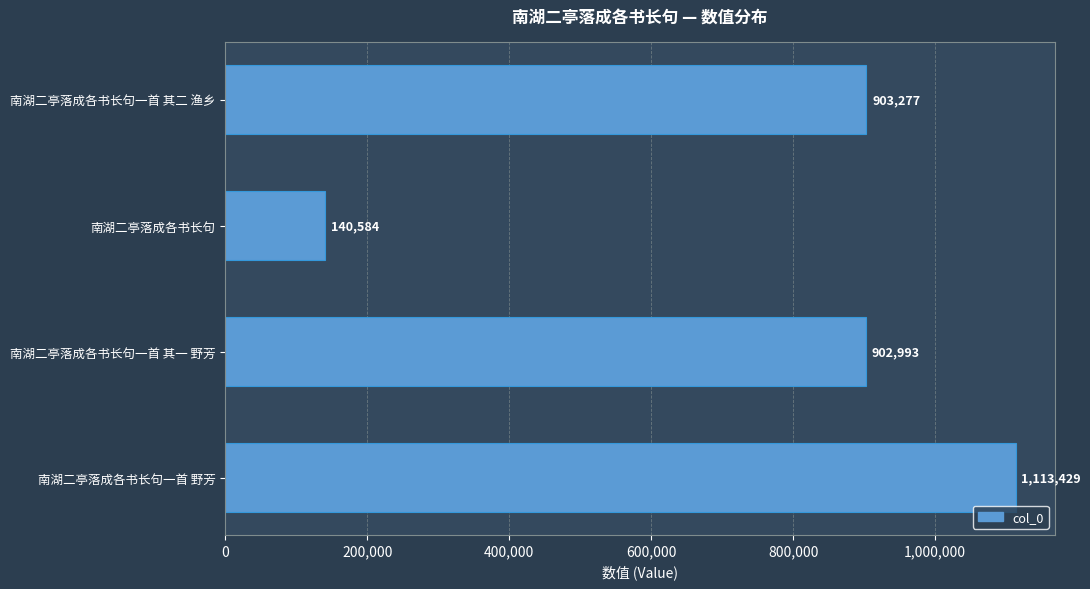

Reading bottom to top, transcribe all the data shown in this chart.

1113429	902993	140584	903277